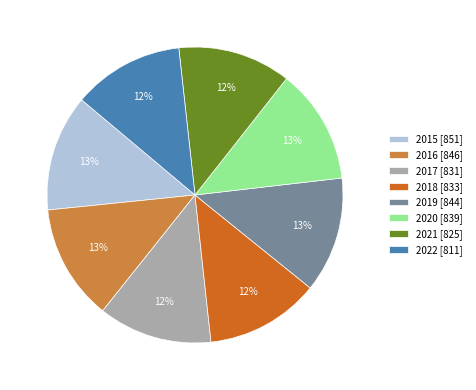

What is the ratio of the value at 2022 [811] to the value at 2017 [831]?

1.0